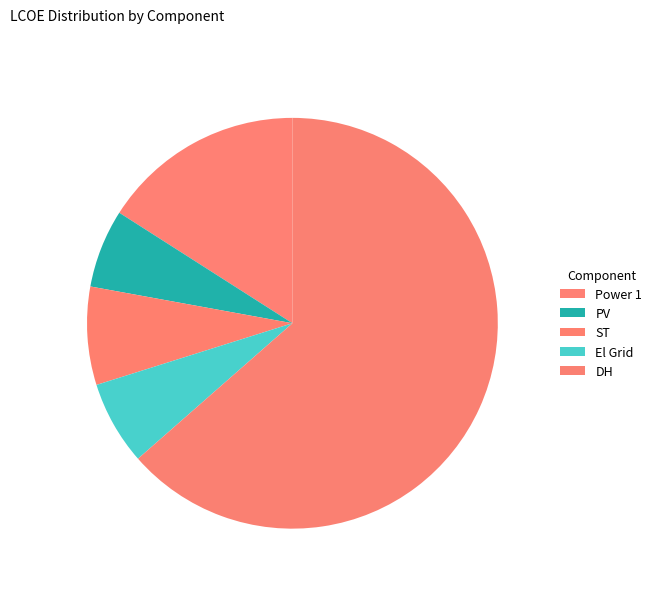

Which slice is the smallest?

PV